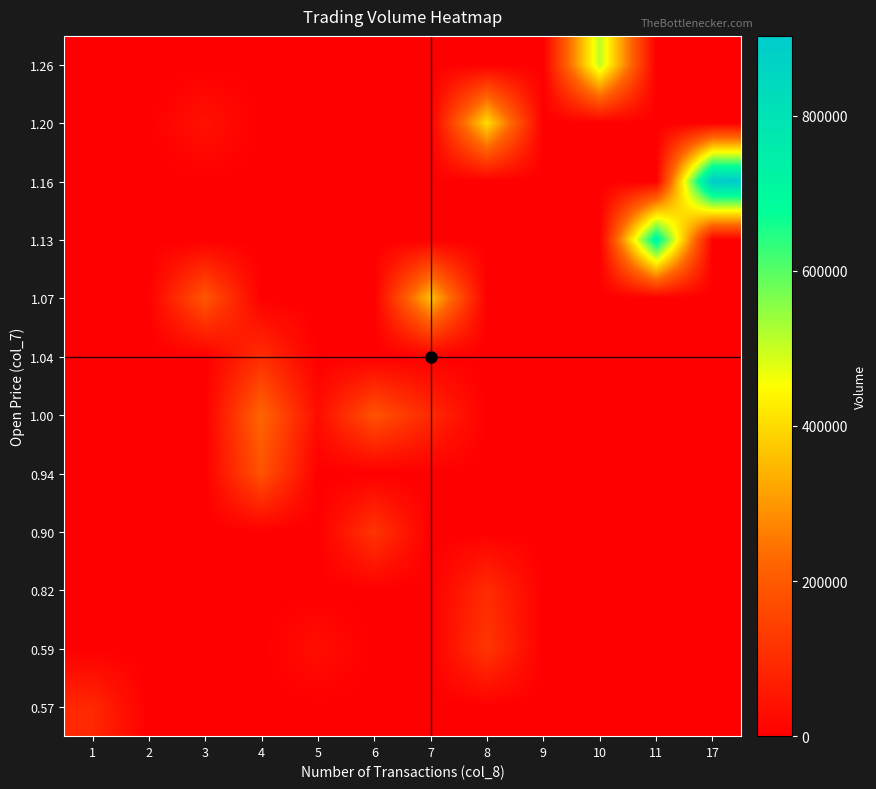

What is the greatest value displayed?

902850